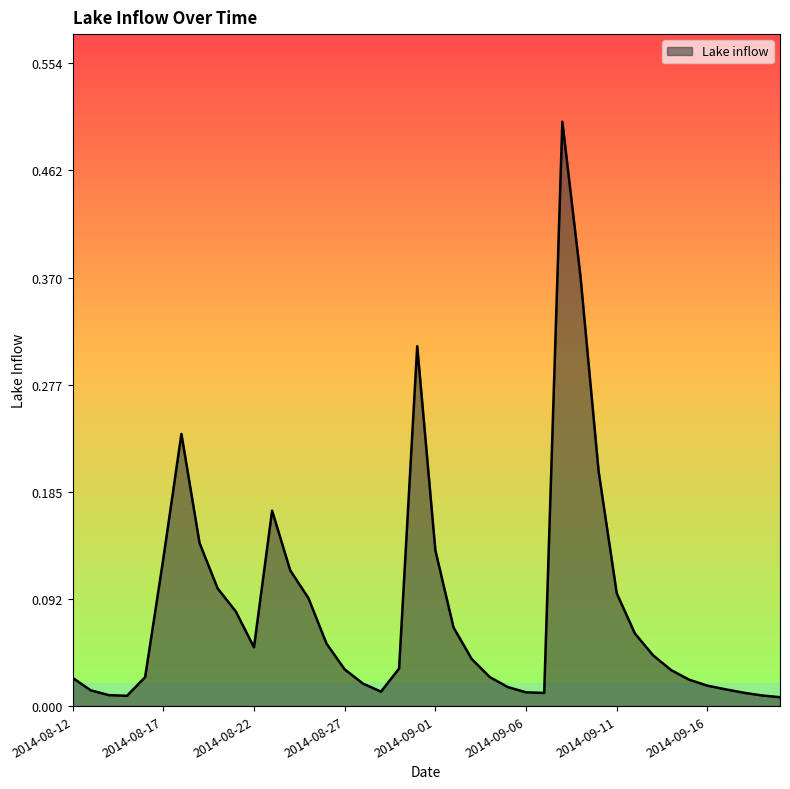

True or false: the data has more than 2 interior local peaks.

True